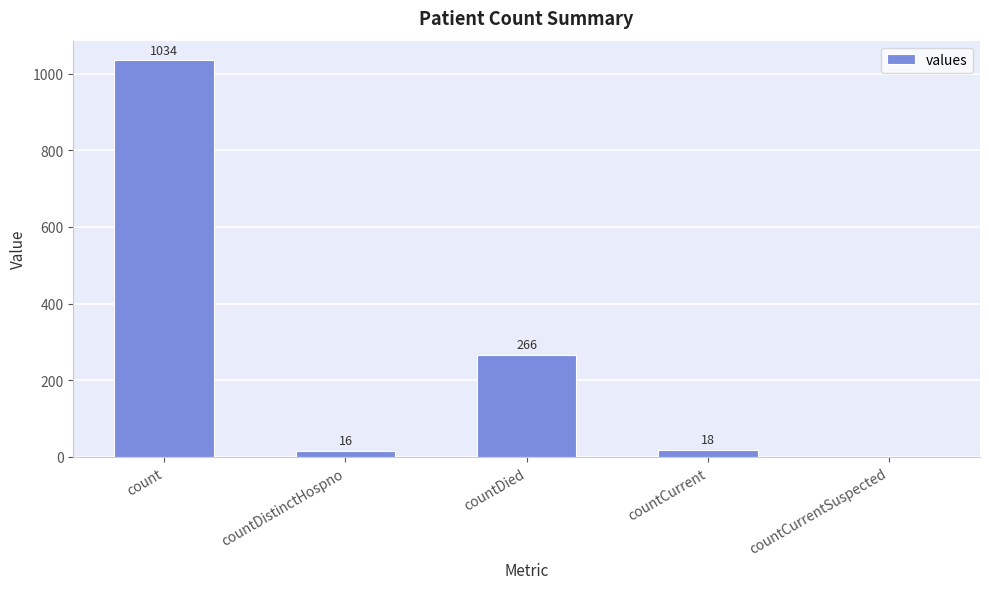

What is the greatest value displayed?

1034